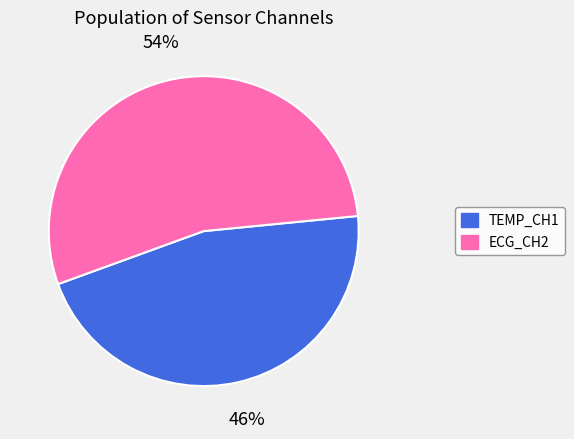

To the nearest percent, what is the combined percentage of ECG_CH2 and TEMP_CH1?

100%